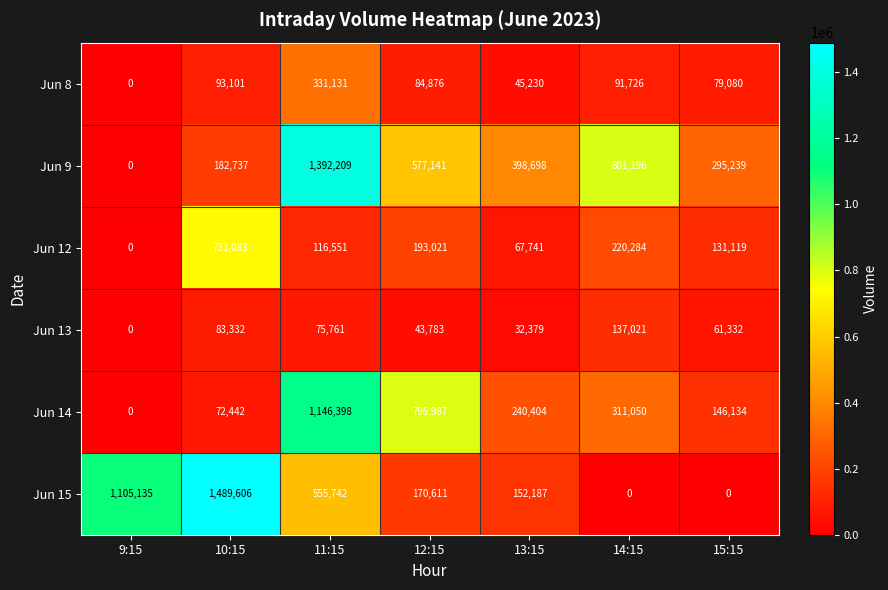

At 10:15, list the series in order from largest to smallest.

Jun 15, Jun 12, Jun 9, Jun 8, Jun 13, Jun 14